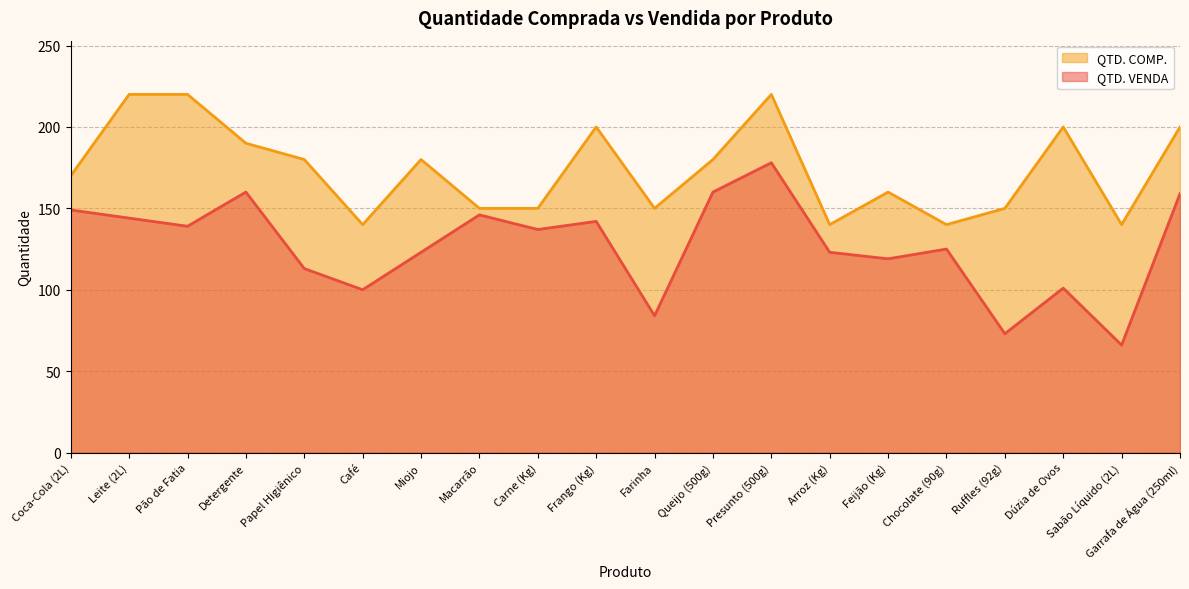

Which series has the largest range (max minus min)?

QTD. VENDA